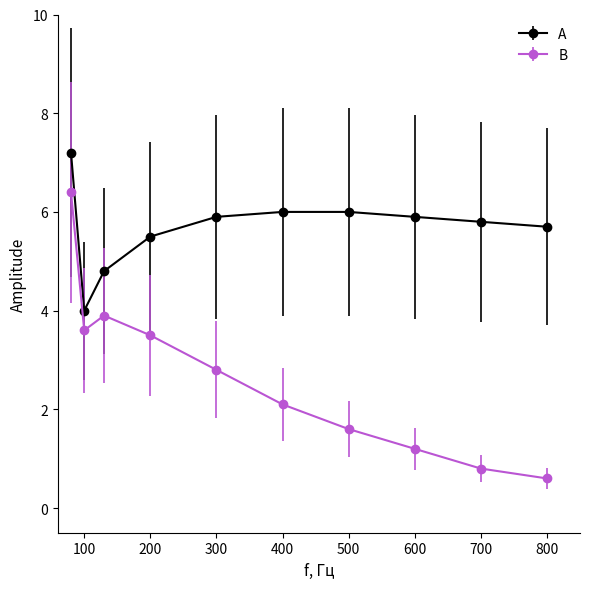

Reading left to right, what are all the values shown in this chart?

A: 7.2	4.0	4.8	5.5	5.9	6.0	6.0	5.9	5.8	5.7
B: 6.4	3.6	3.9	3.5	2.8	2.1	1.6	1.2	0.8	0.6